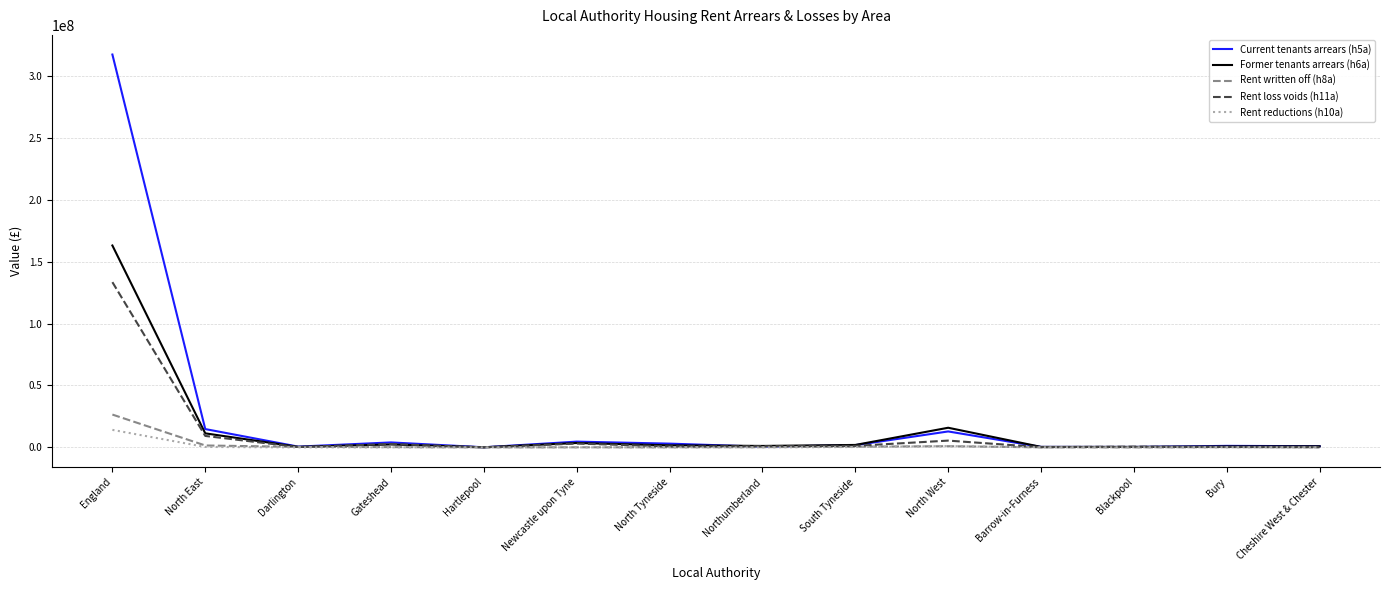

How many distinct data groups are displayed?

5